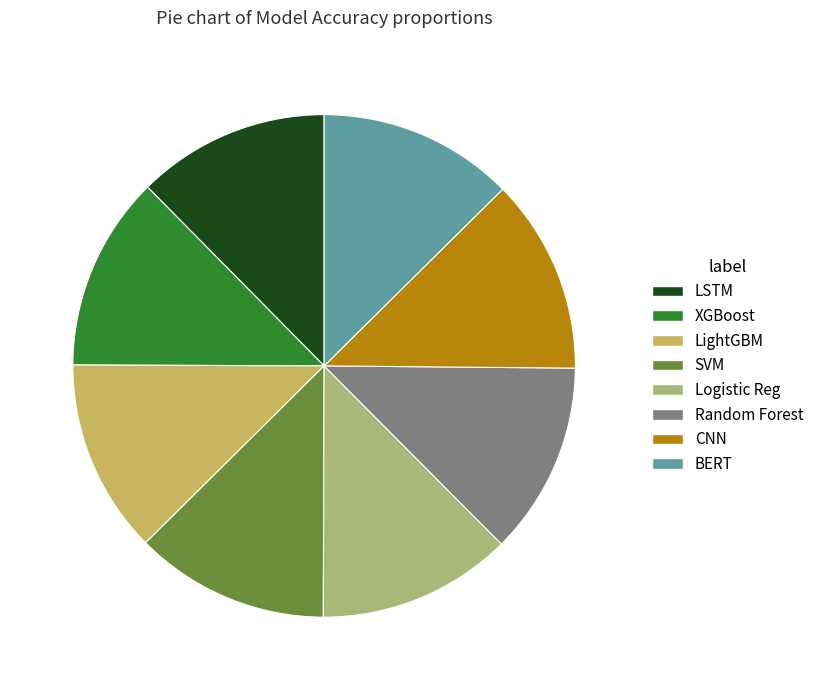

How many slices are in this pie chart?

8